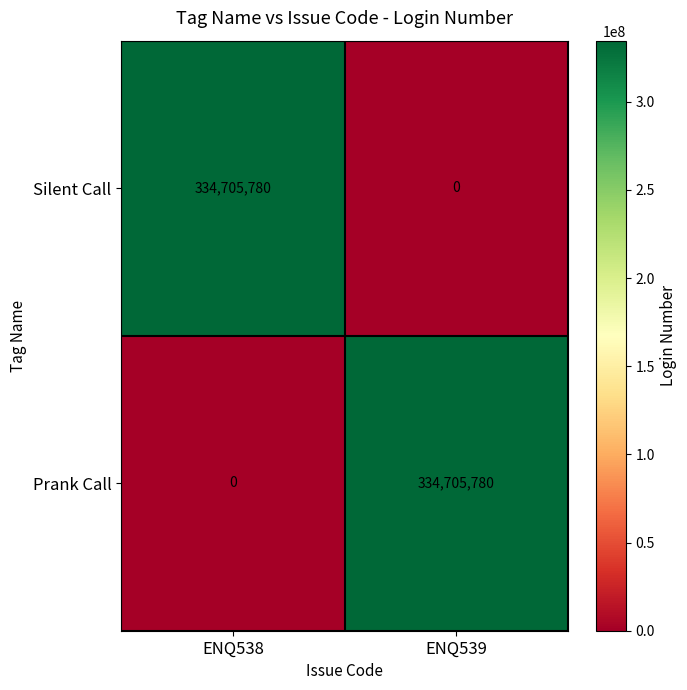

What is the average value of the Prank Call series?

167352890